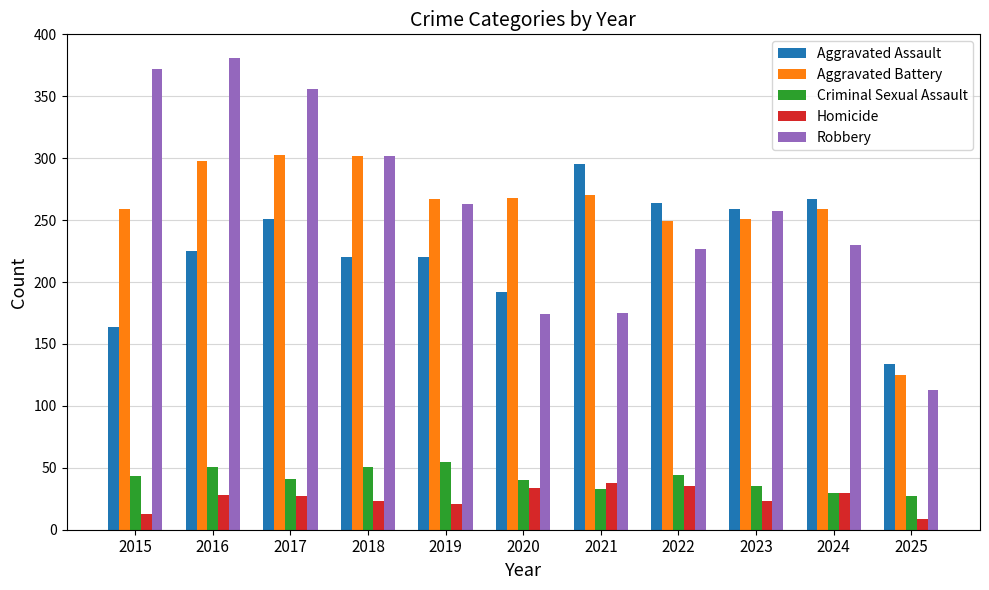

Is the value of Criminal Sexual Assault at 2021 greater than the value of Robbery at 2022?

No